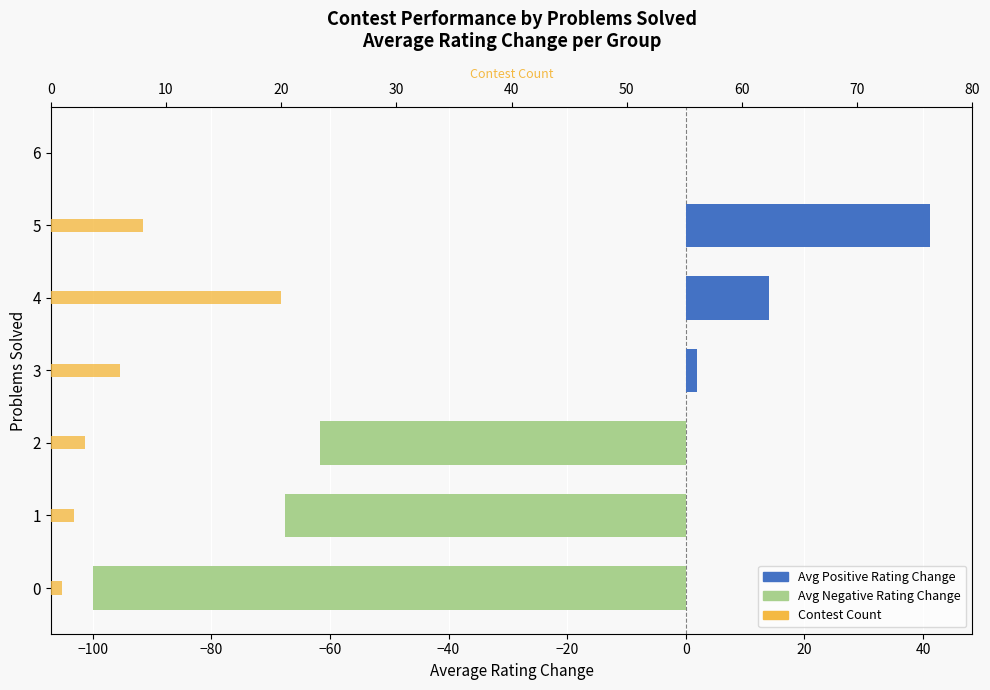

The Contest Count series shows 13.8 at 4. True or false?

False